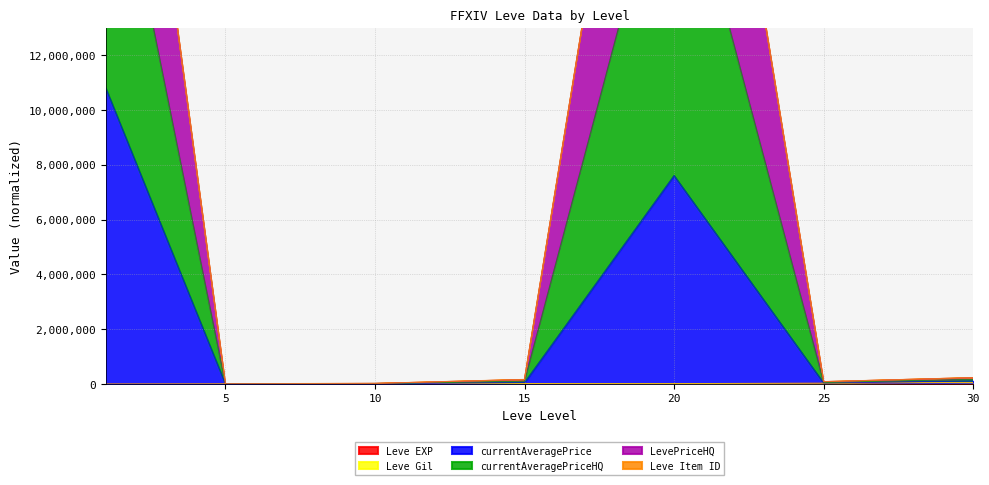

Which series has the largest total across all categories?

currentAveragePriceHQ